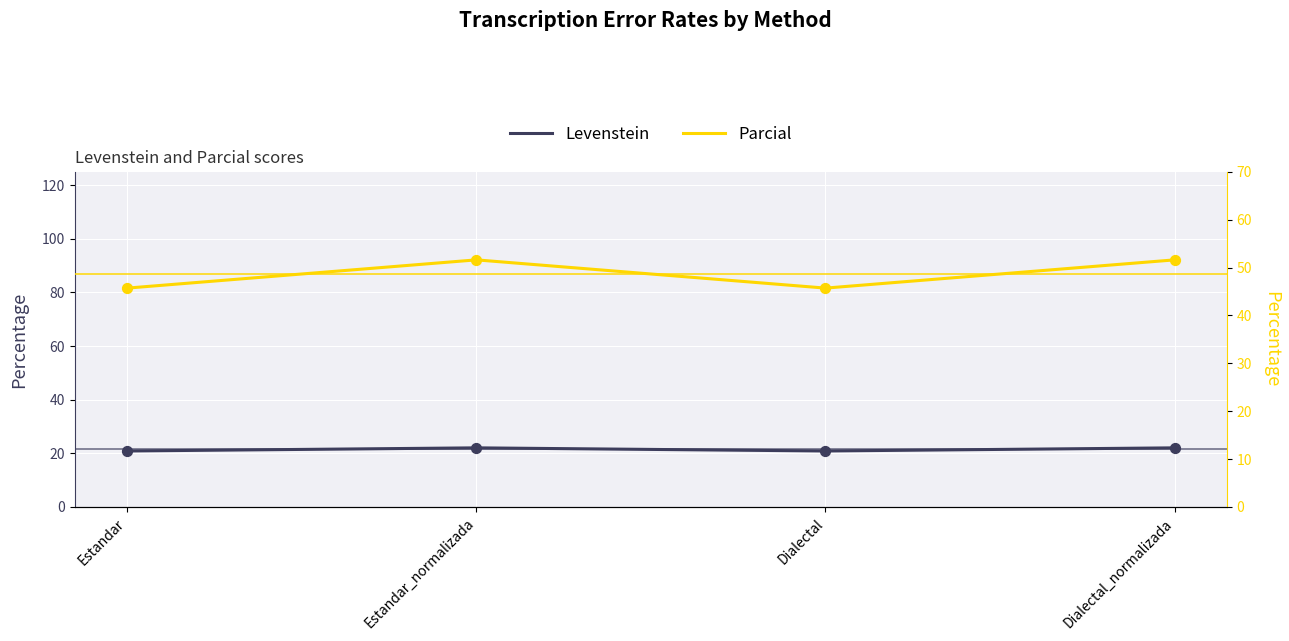

What is the total value across all series at Dialectal_normalizada?

73.7